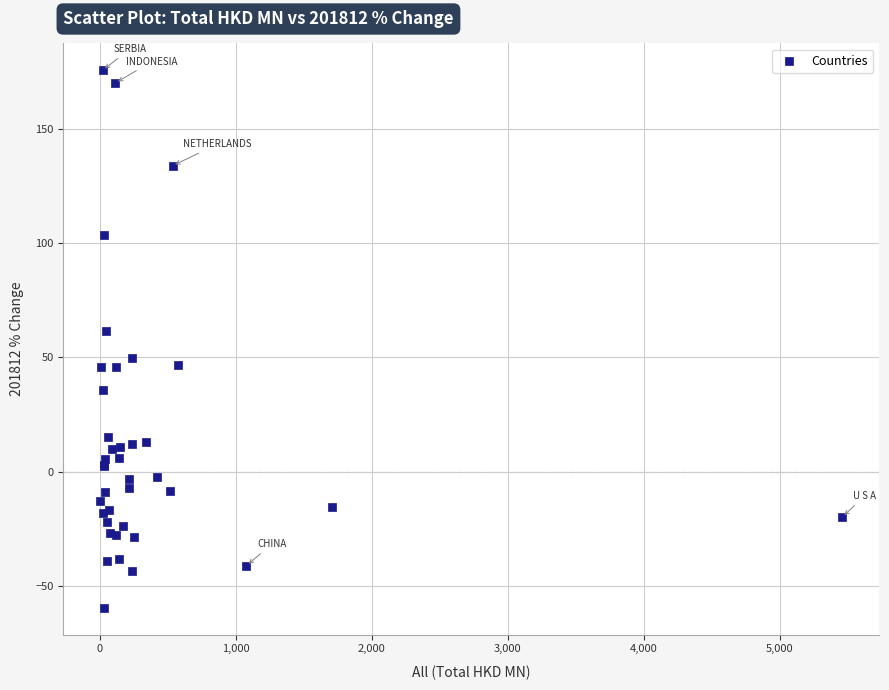

What Y value in the scatter plot is closest to 58?

61.6